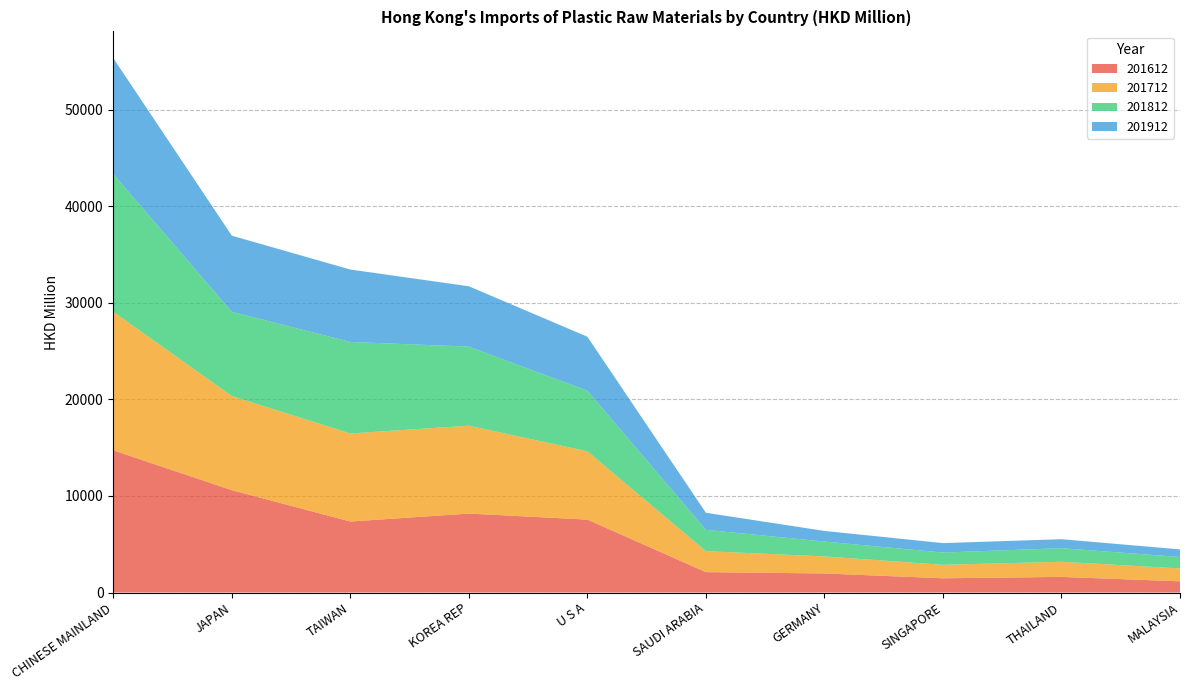

Reading left to right, transcribe all the data shown in this chart.

201612: CHINESE MAINLAND=14725.6	JAPAN=10601.8	TAIWAN=7353.1	KOREA REP=8177.4	U S A=7553.5	SAUDI ARABIA=2112.5	GERMANY=1974.9	SINGAPORE=1475.2	THAILAND=1618.0	MALAYSIA=1161.2
201712: CHINESE MAINLAND=14350.2	JAPAN=9747.2	TAIWAN=9118.2	KOREA REP=9098.7	U S A=7073.4	SAUDI ARABIA=2170.5	GERMANY=1763.4	SINGAPORE=1392.9	THAILAND=1568.0	MALAYSIA=1330.6
201812: CHINESE MAINLAND=14256.9	JAPAN=8723.9	TAIWAN=9480.8	KOREA REP=8189.6	U S A=6274.5	SAUDI ARABIA=2208.6	GERMANY=1539.4	SINGAPORE=1270.9	THAILAND=1404.5	MALAYSIA=1188.5
201912: CHINESE MAINLAND=12012.8	JAPAN=7884.1	TAIWAN=7497.2	KOREA REP=6249.5	U S A=5587.7	SAUDI ARABIA=1767.5	GERMANY=1100.4	SINGAPORE=979.2	THAILAND=931.8	MALAYSIA=787.4